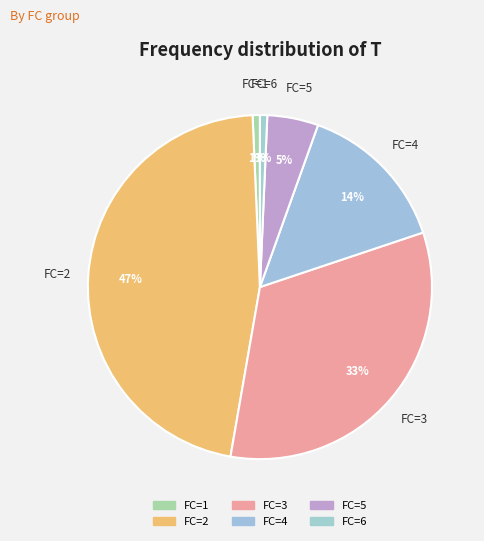

Which slice is the largest?

FC=2